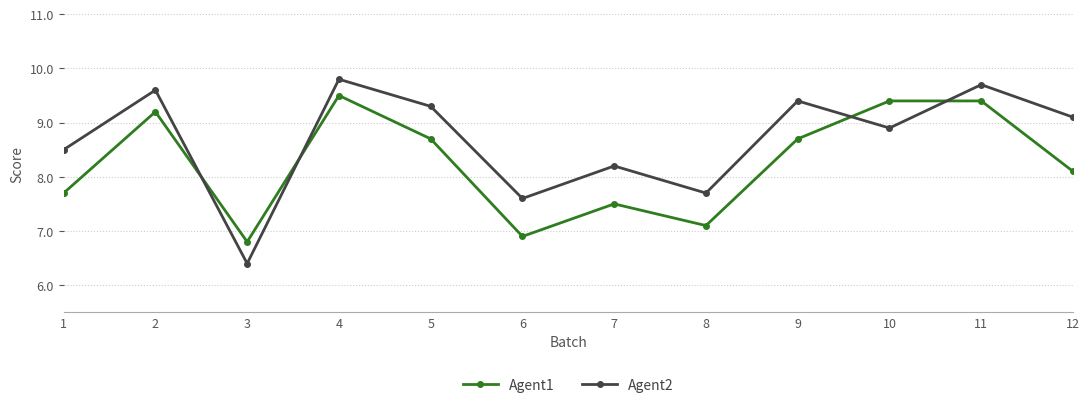

What is the maximum value for Agent2?

9.8